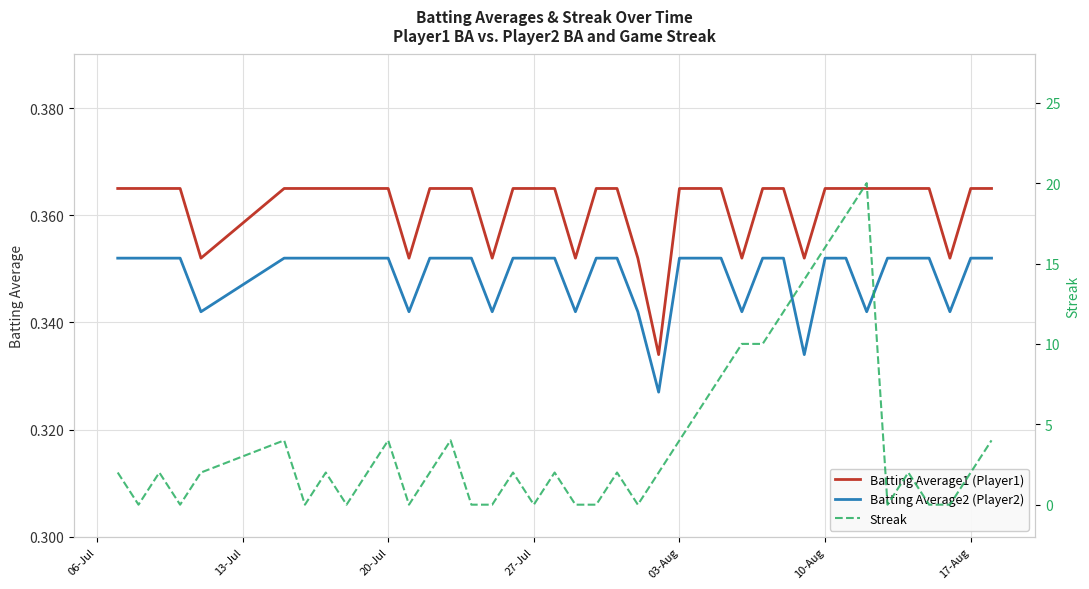

How many Streak values are between 0 and 4?

31